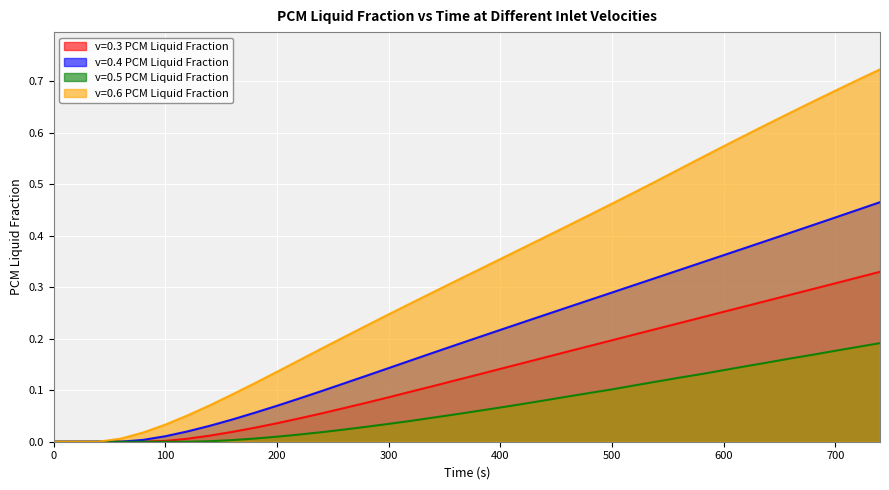

True or false: v=0.5 PCM Liquid Fraction and v=0.4 PCM Liquid Fraction intersect in this chart.

False